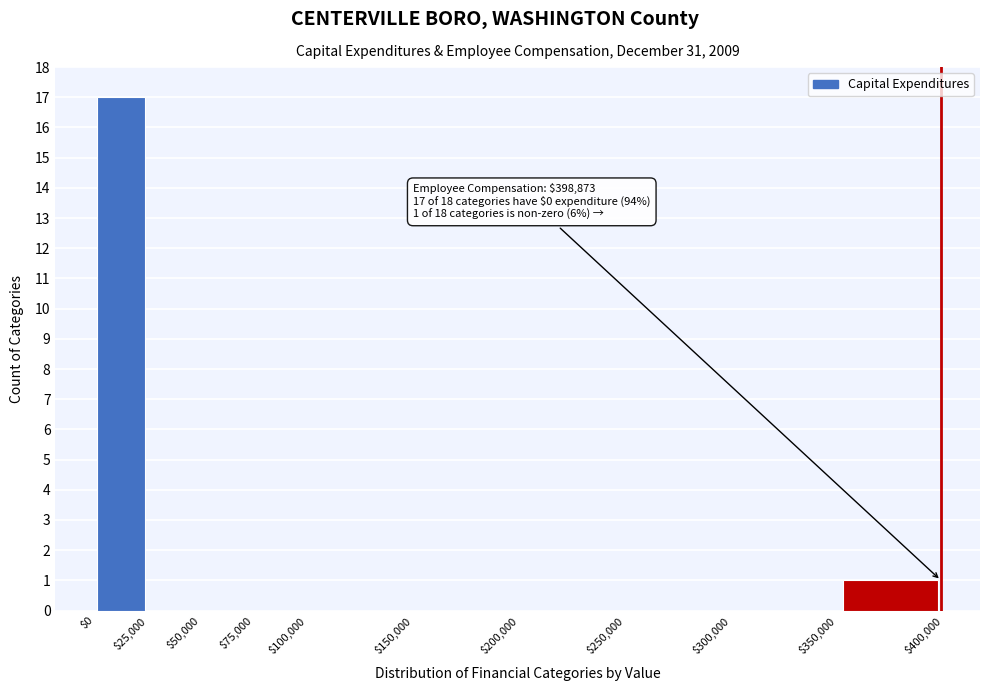

Which range on the x-axis has the tallest bar?

$0 to $25,000